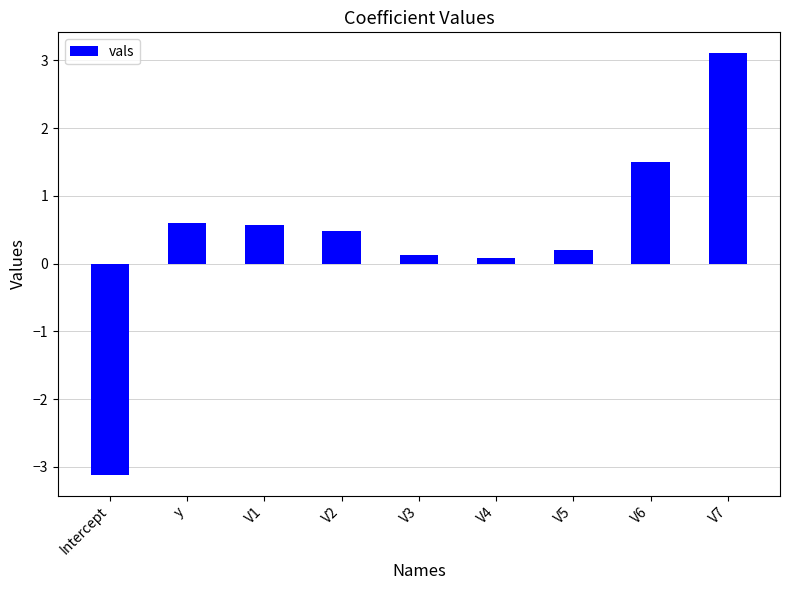

What is the label of the 3rd bar from the right?

V5